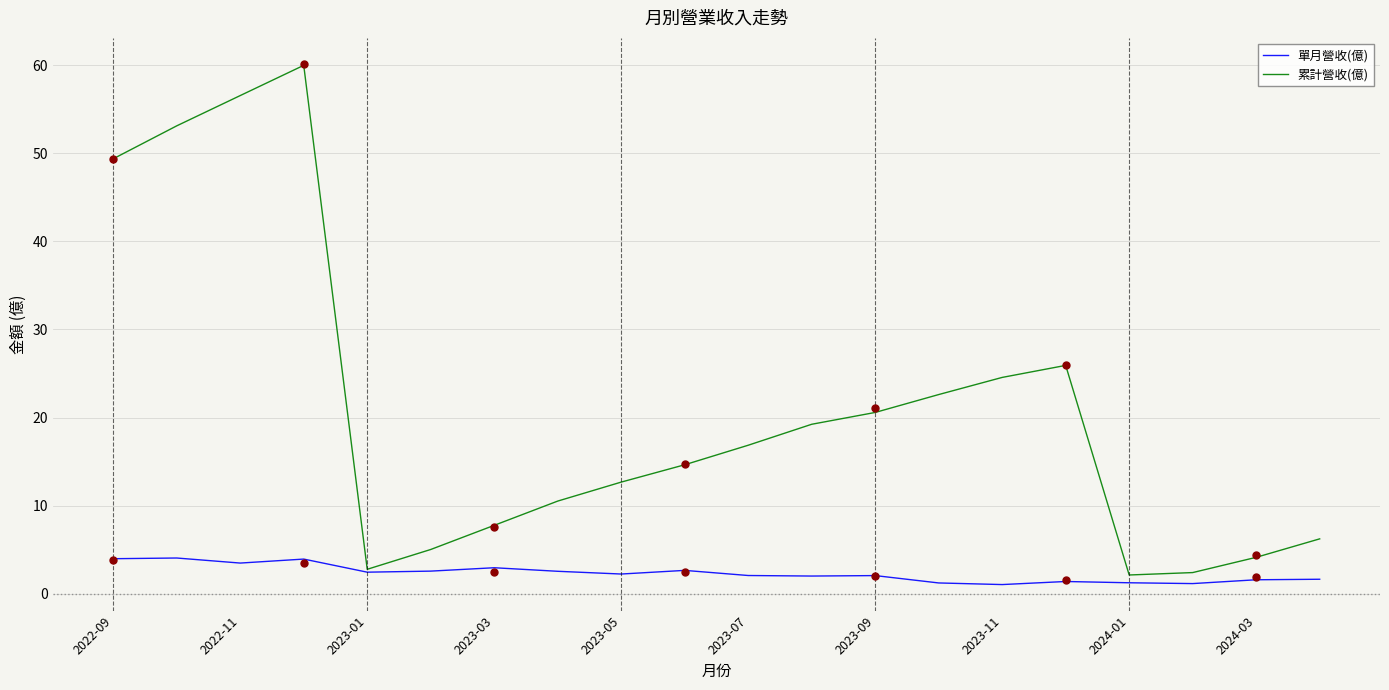

At which label does 累計營收(億) first exceed 16?

2022-09